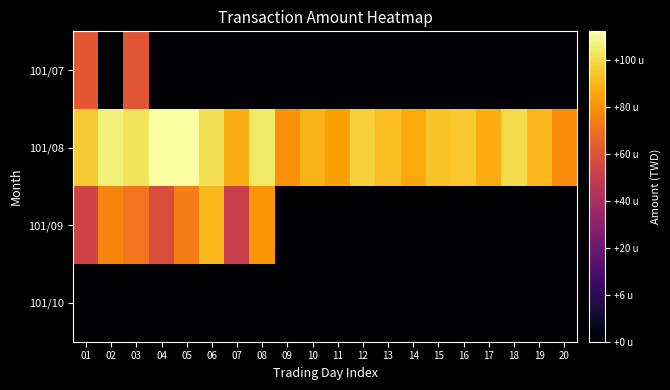

What is the smallest value displayed?

0.1